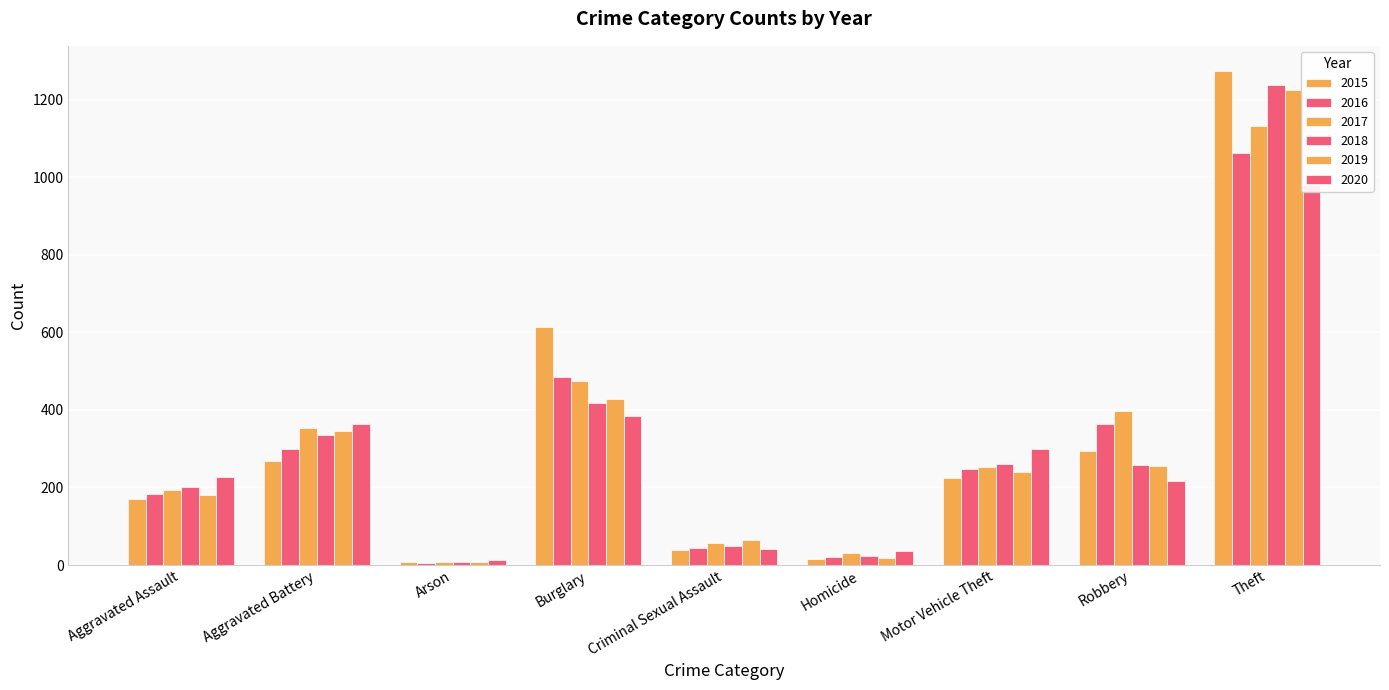

What is the difference between the maximum and second lowest values in the 2015 series?

1260